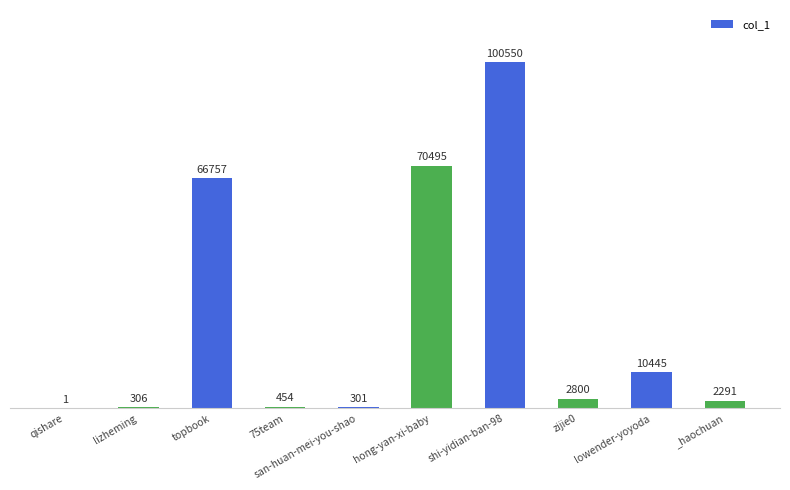

At which label is the value closest to 50275?

topbook